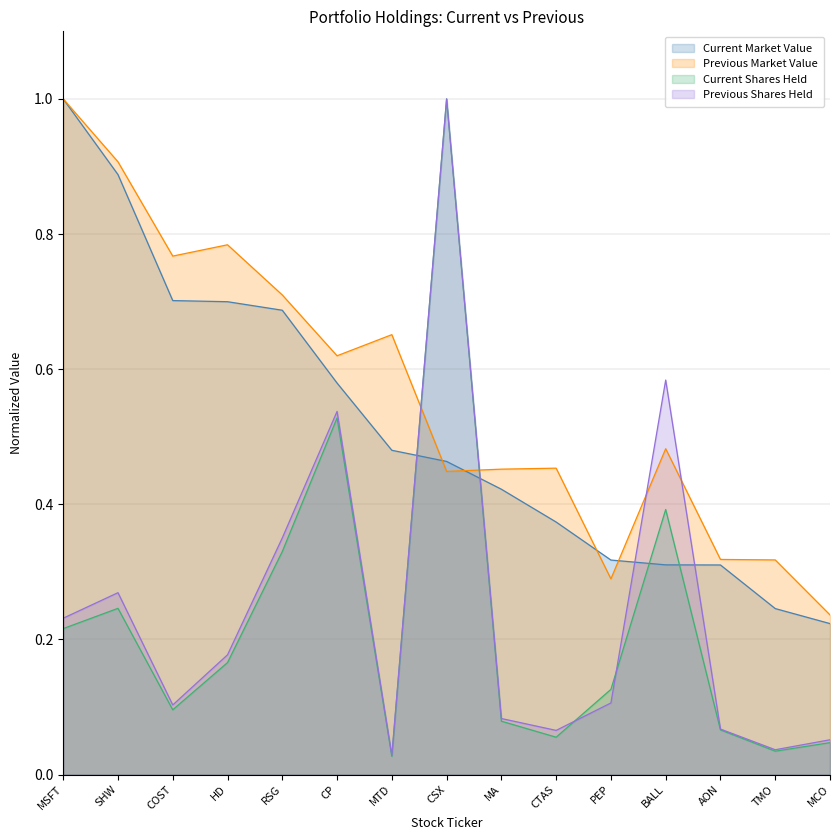

At how many categories does at least one series exceed 0?

15